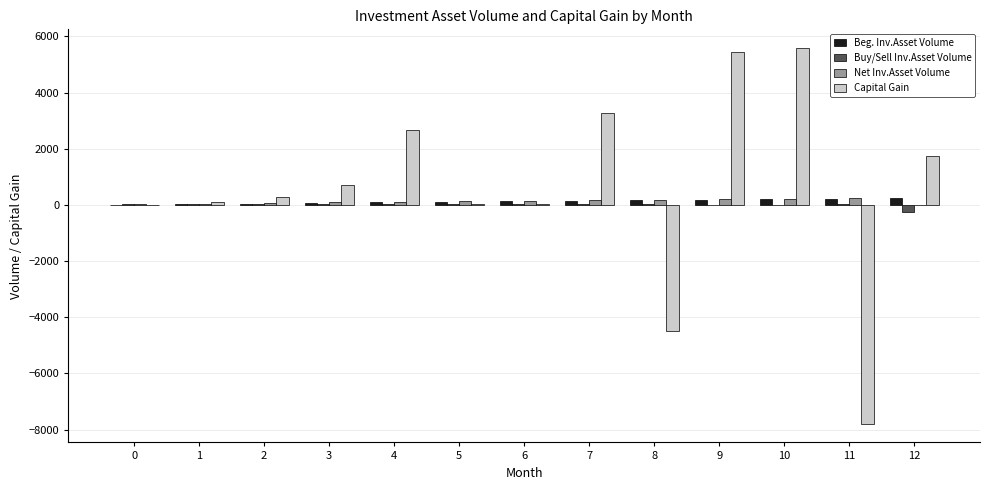

What is the greatest value displayed?

5580.7